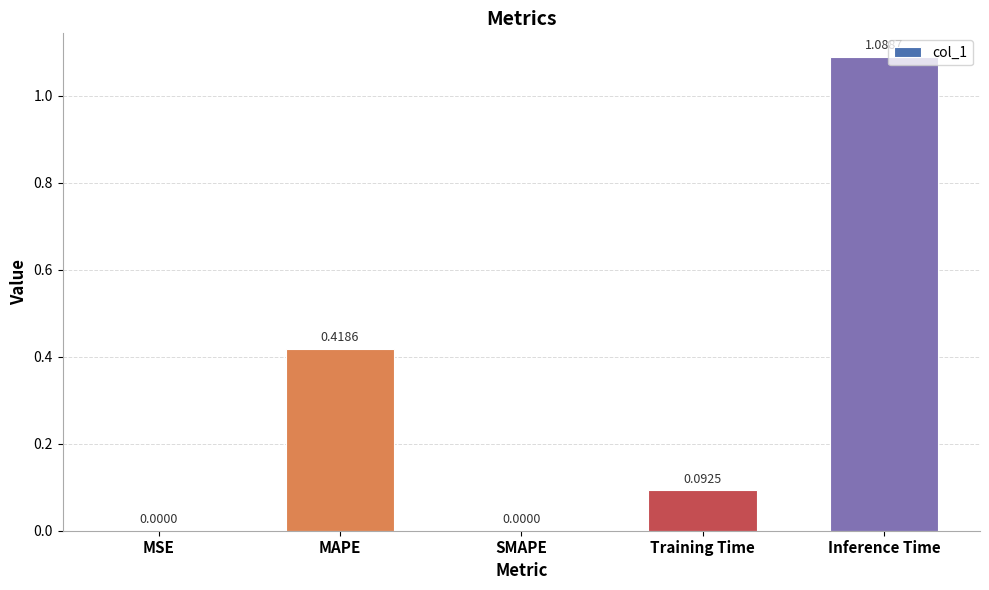

Is it true that the value at SMAPE is 0.8?

False